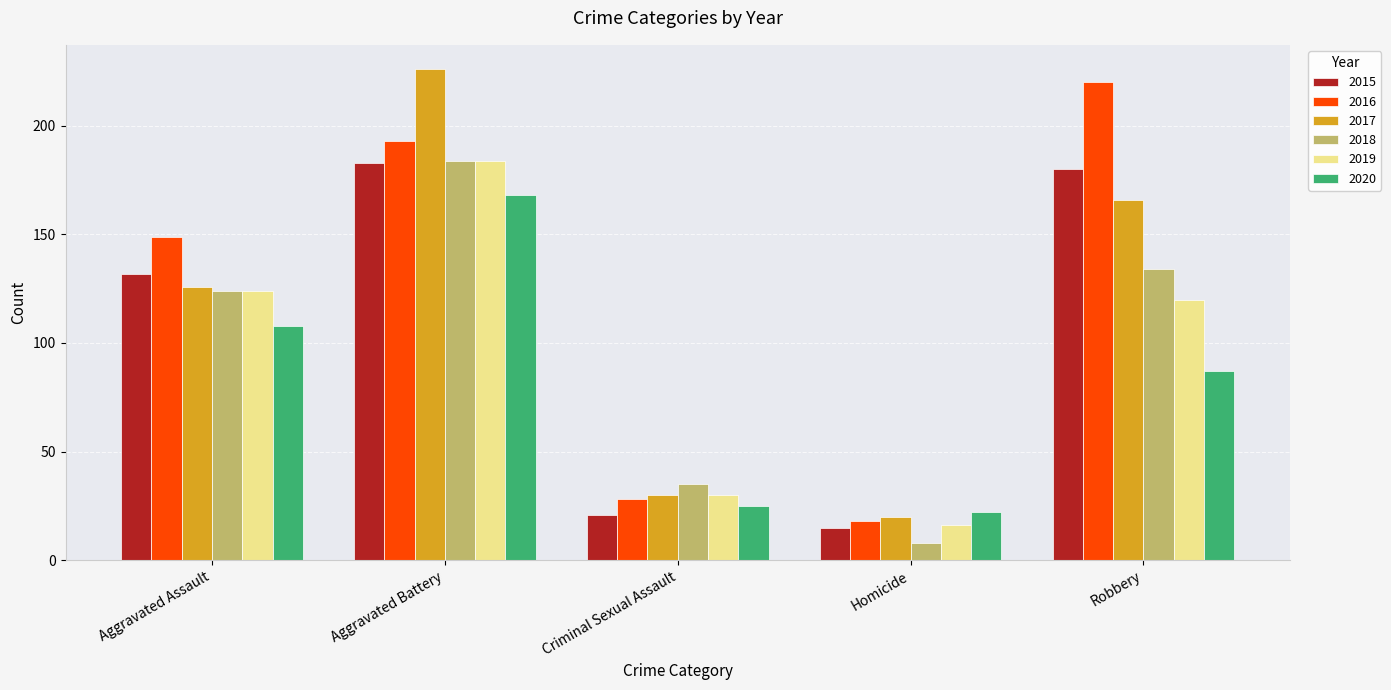

What are all the series names shown in the legend?

2015, 2016, 2017, 2018, 2019, 2020